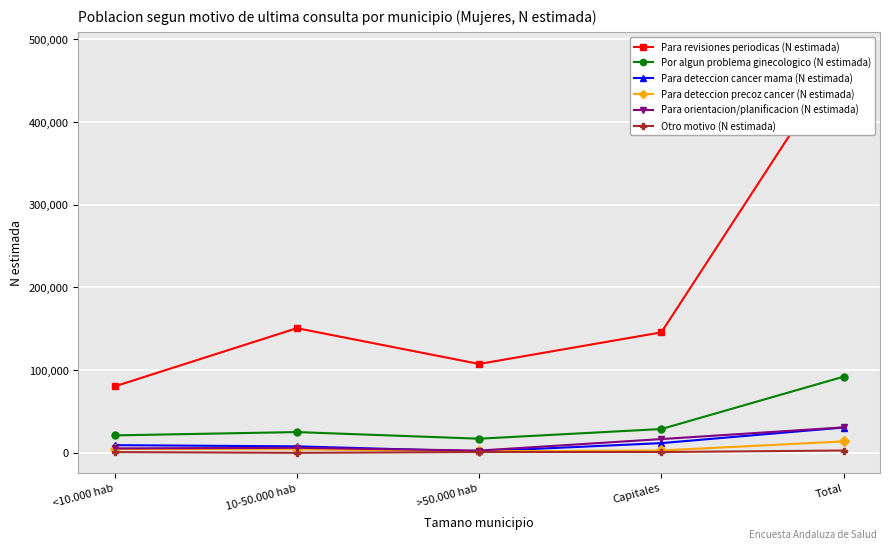

True or false: Por algun problema ginecologico (N estimada) and Para deteccion precoz cancer (N estimada) cross at least once.

False